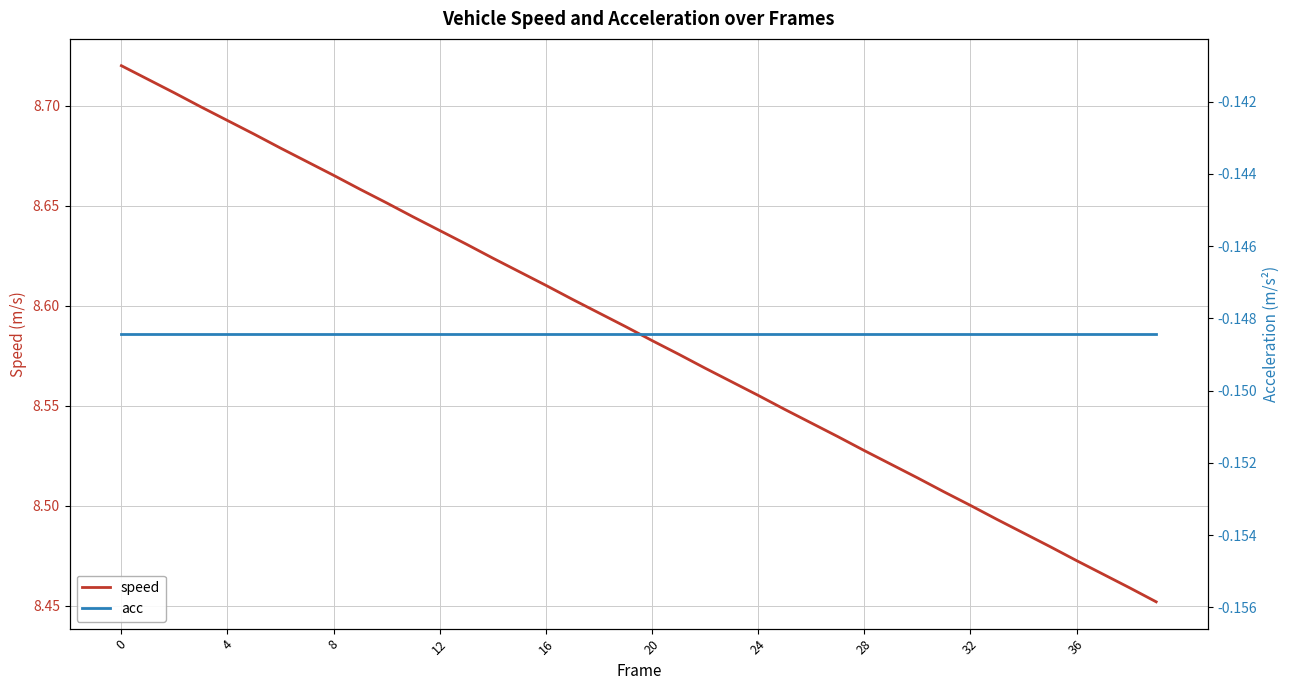

Rank the series by their average value, from lowest to highest.

acc, speed